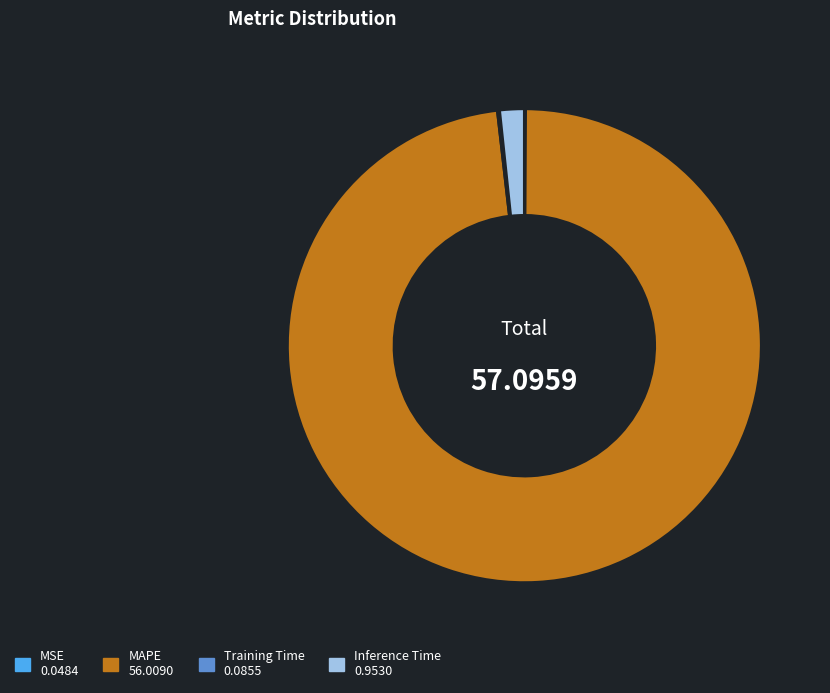

What is the largest slice in the pie chart?

MAPE